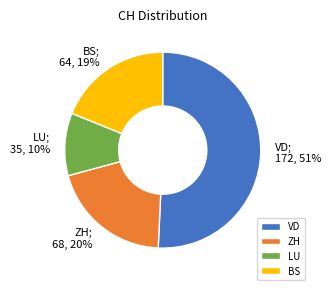

Rank the categories by value from lowest to highest.

LU, BS, ZH, VD